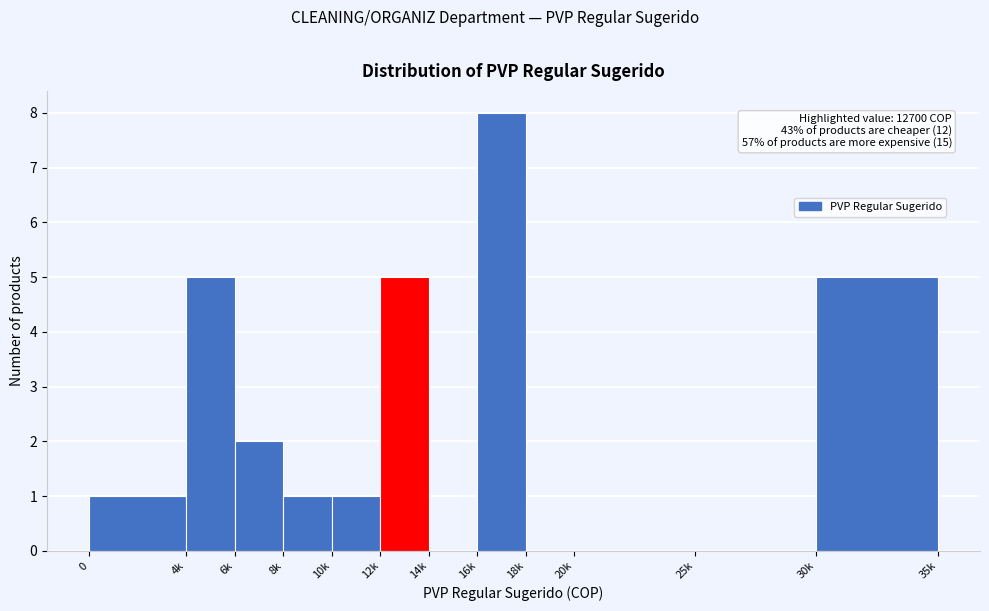

Reading left to right, extract all data points from this chart.

0=1	4k=5	6k=2	8k=1	10k=1	12k=5	14k=0	16k=8	18k=0	20k=0	25k=0	30k=5